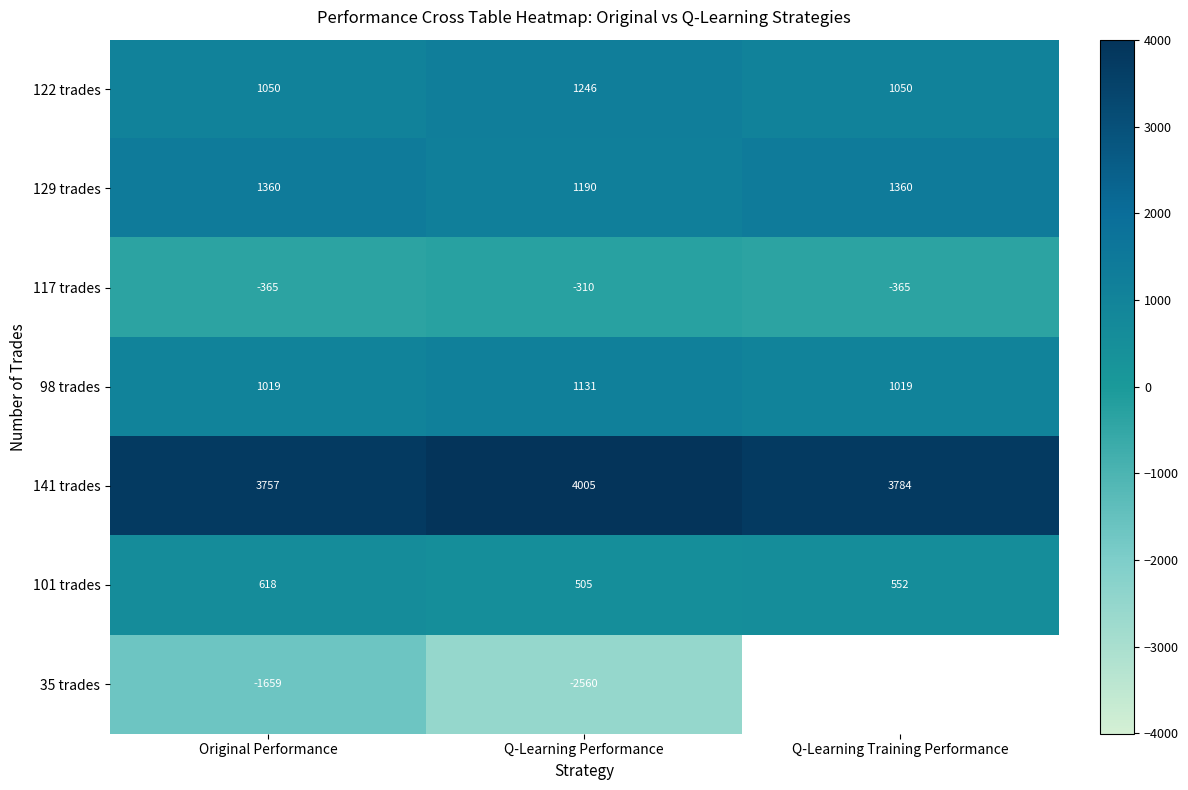

At which category is the sum across all series the highest?

Original Performance